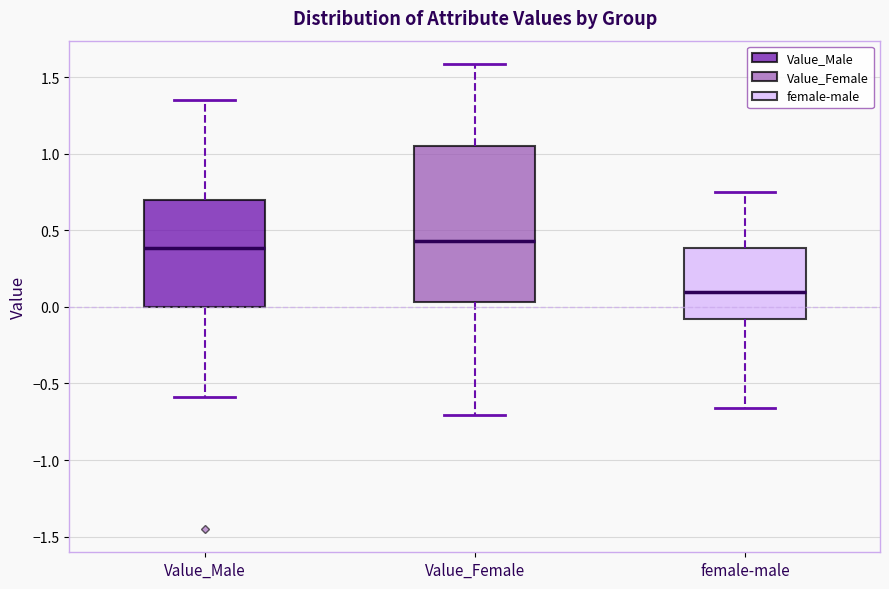

Reading left to right, read every box against the y-axis: the position of its median line, the range the box covers, and the ends of its whiskers. The values are not printed on the chart, so give them approximately, as read against the axis.

Value_Male: median 0.40, box 0.00 to 0.70, whiskers -0.60 to 1.35
Value_Female: median 0.45, box 0.05 to 1.05, whiskers -0.70 to 1.60
female-male: median 0.10, box -0.10 to 0.40, whiskers -0.65 to 0.75